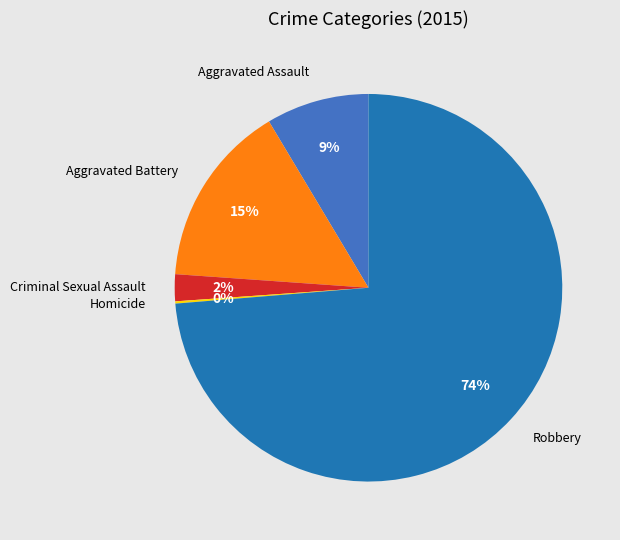

To the nearest percent, what is the difference between the largest and smallest slice percentages?

74%